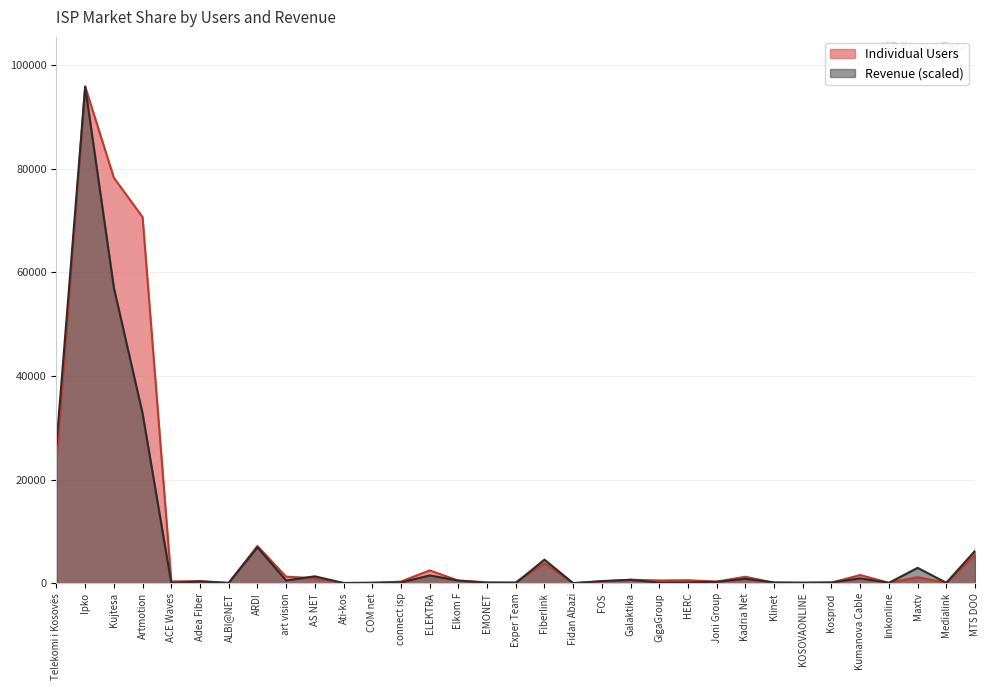

What are all the series names shown in the legend?

Individual Users, Revenue (scaled)